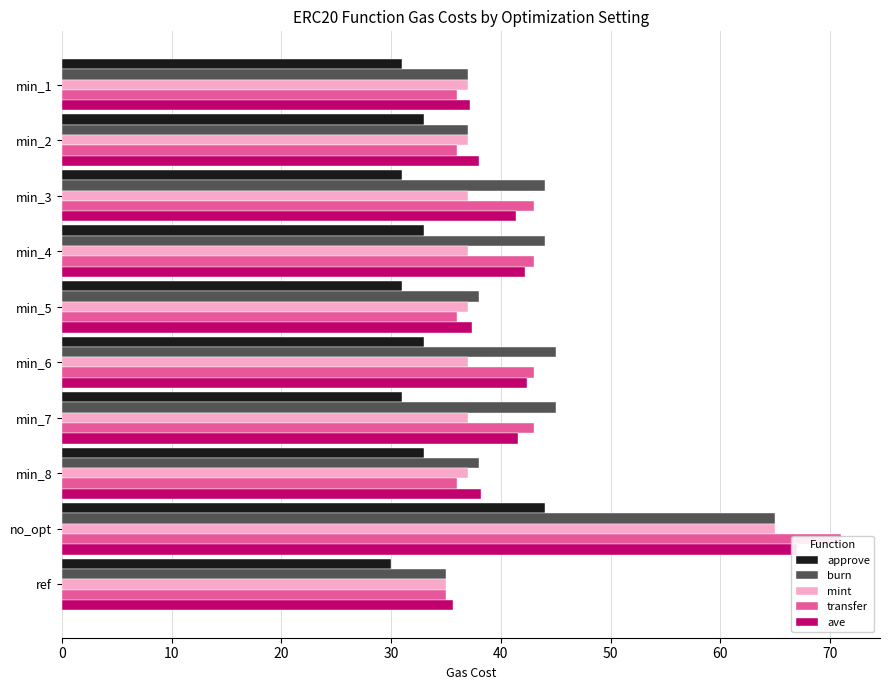

What is the greatest value displayed?

71.0